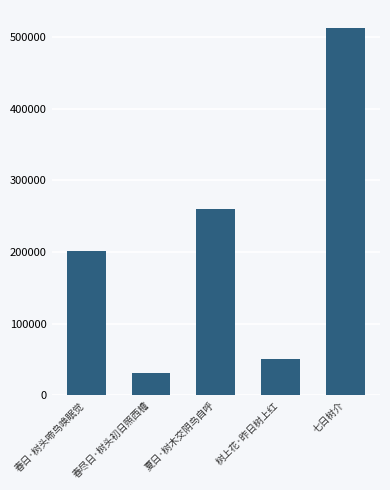

Reading left to right, list all the values displayed in this chart.

201031	31443	260110	50431	512458